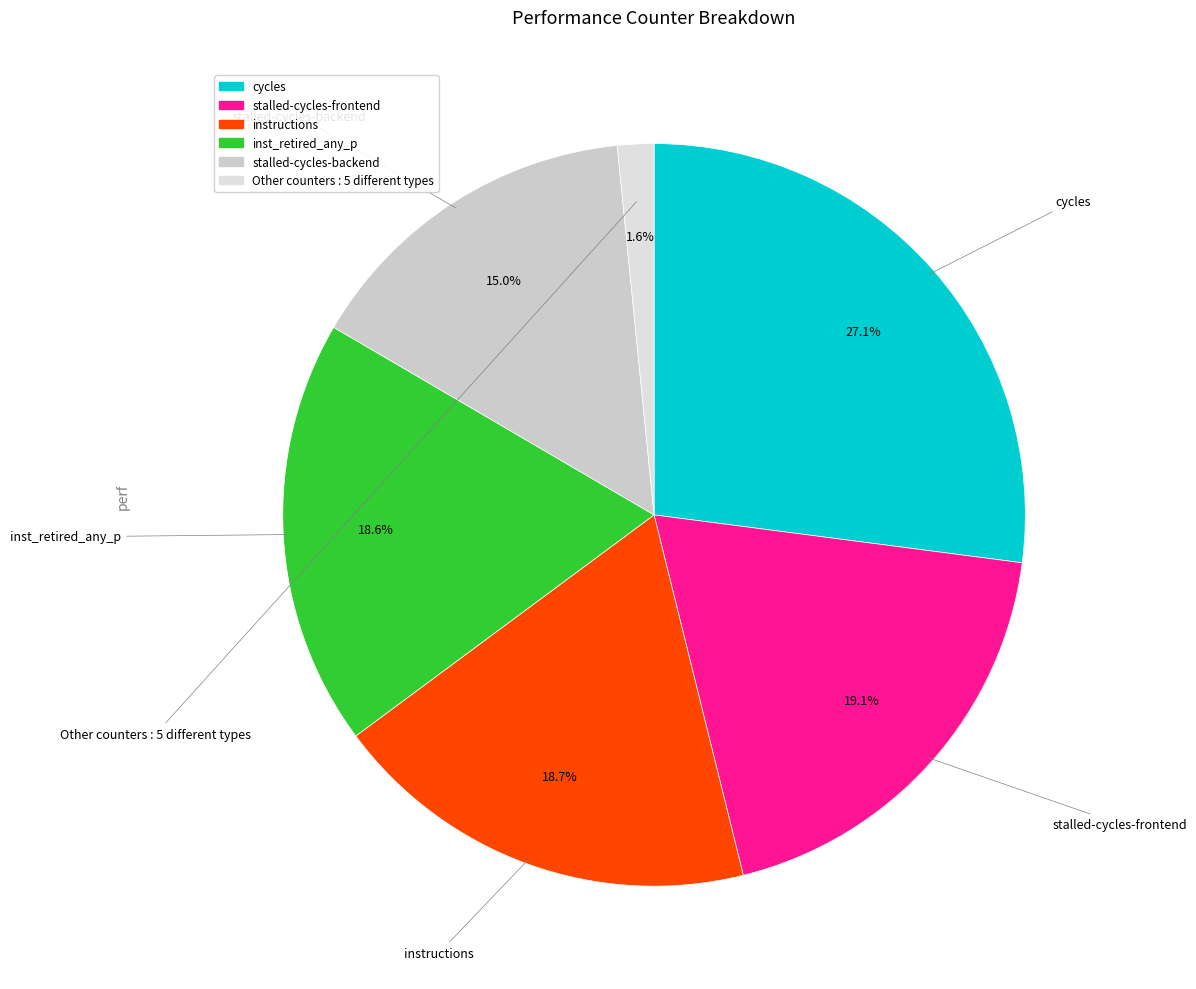

Is there a majority slice in this chart?

No